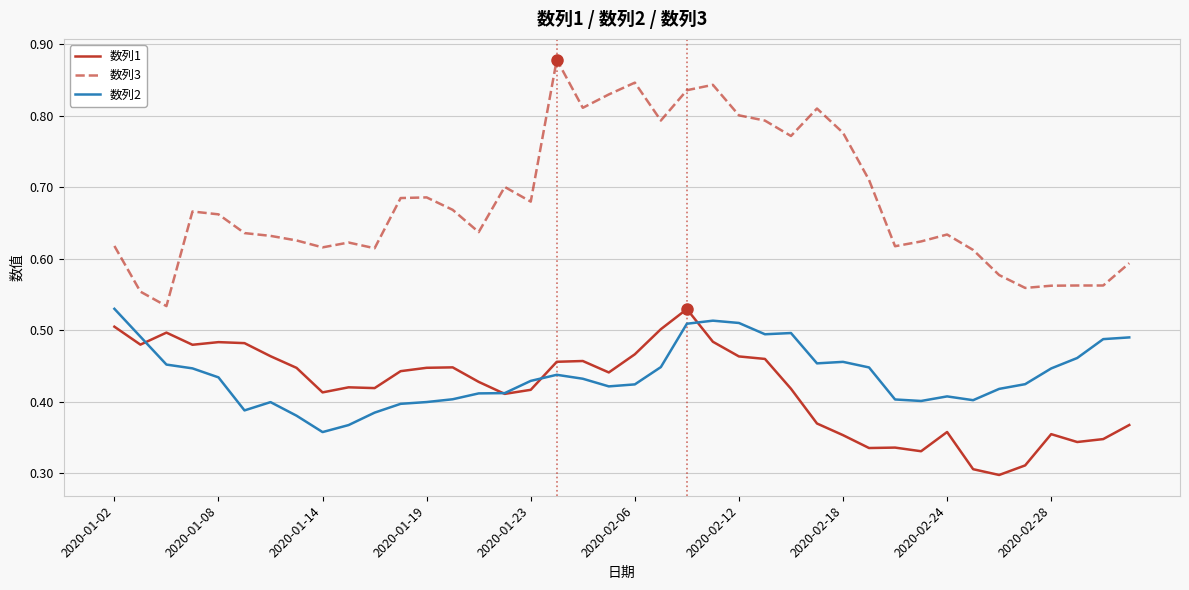

How many 数列1 values are between 0 and 1?

40